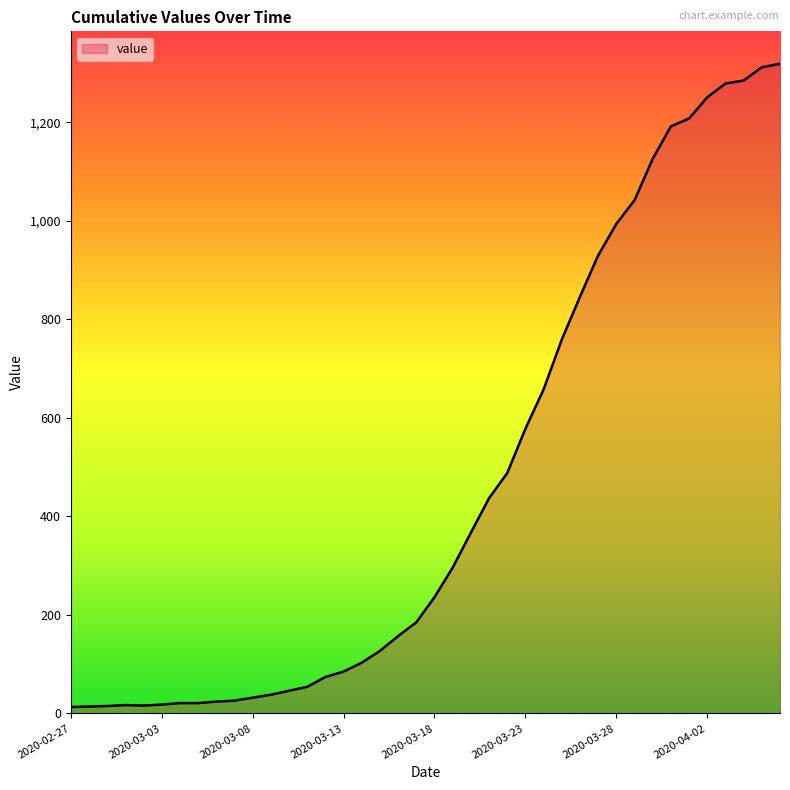

Does the chart display data point markers on the line(s)?

No